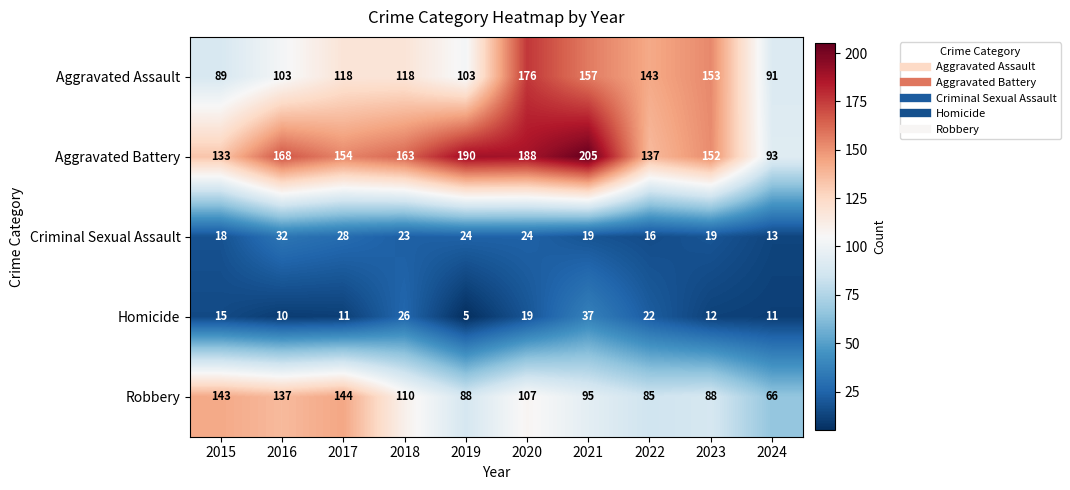

What is the maximum value for Criminal Sexual Assault?

32